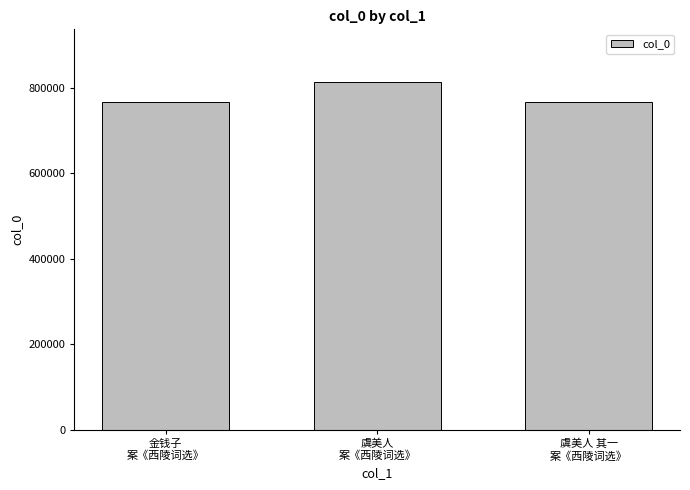

What is the greatest value displayed?

814860